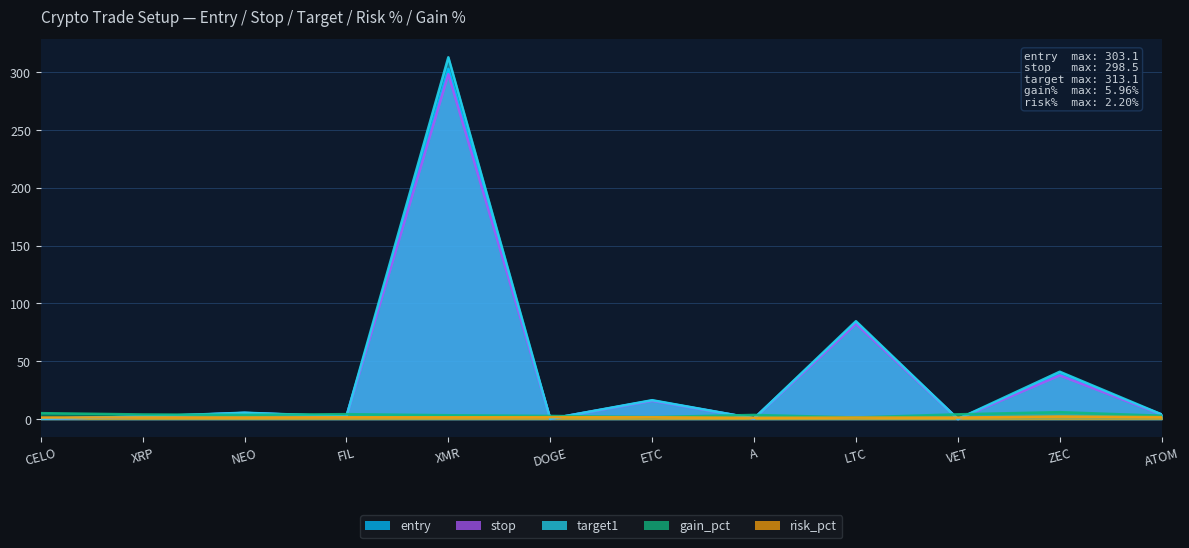

Does the chart have visible grid lines?

Yes